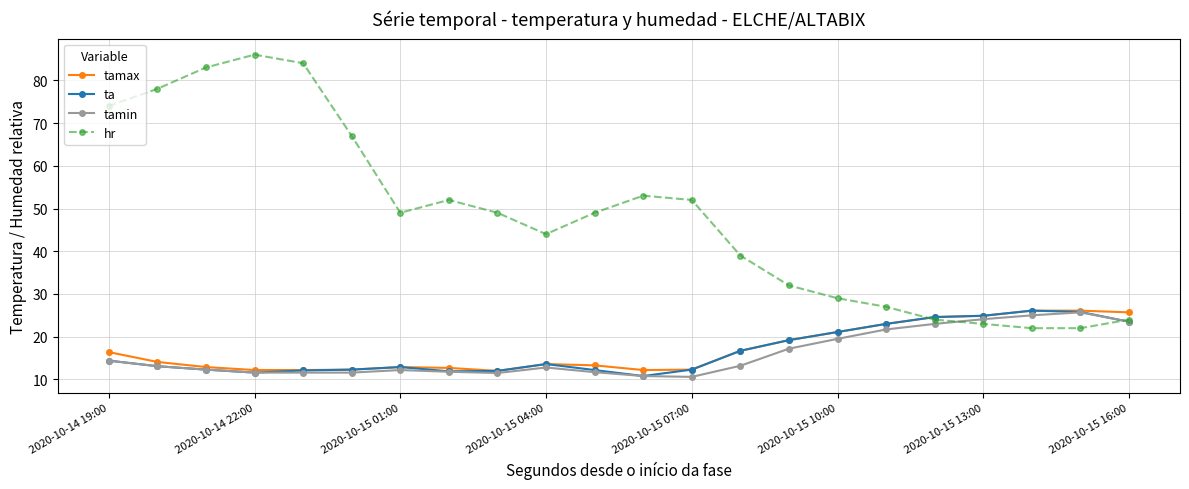

At how many categories does at least one series exceed 81?

3